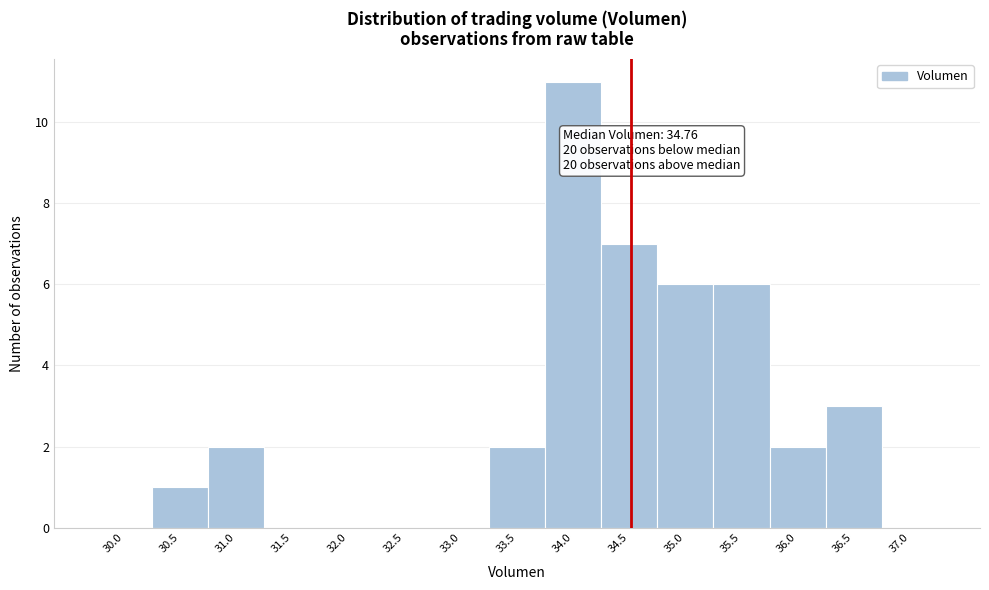

Reading left to right, list all the values displayed in this chart.

30.0=0	30.5=1	31.0=2	31.5=0	32.0=0	32.5=0	33.0=0	33.5=2	34.0=11	34.5=7	35.0=6	35.5=6	36.0=2	36.5=3	37.0=0